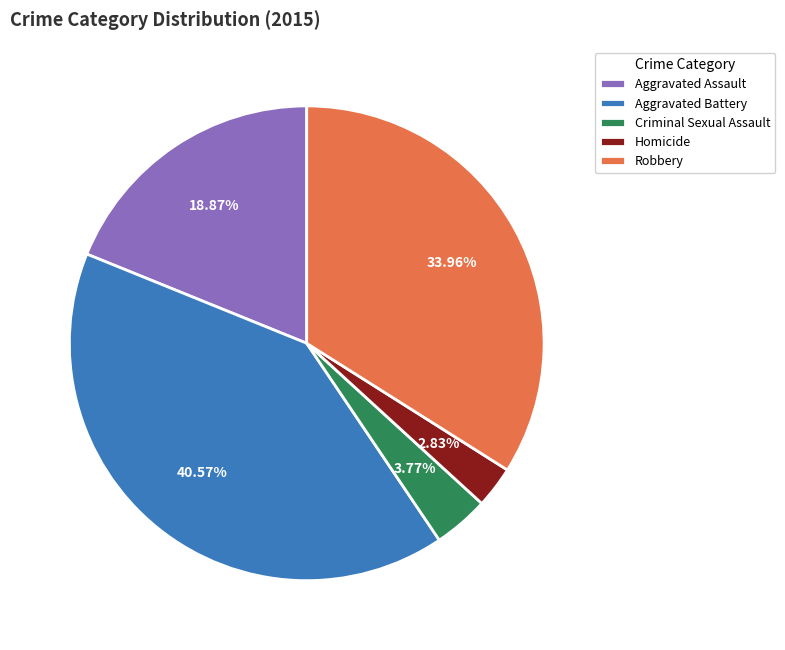

How many segments does this pie chart have?

5